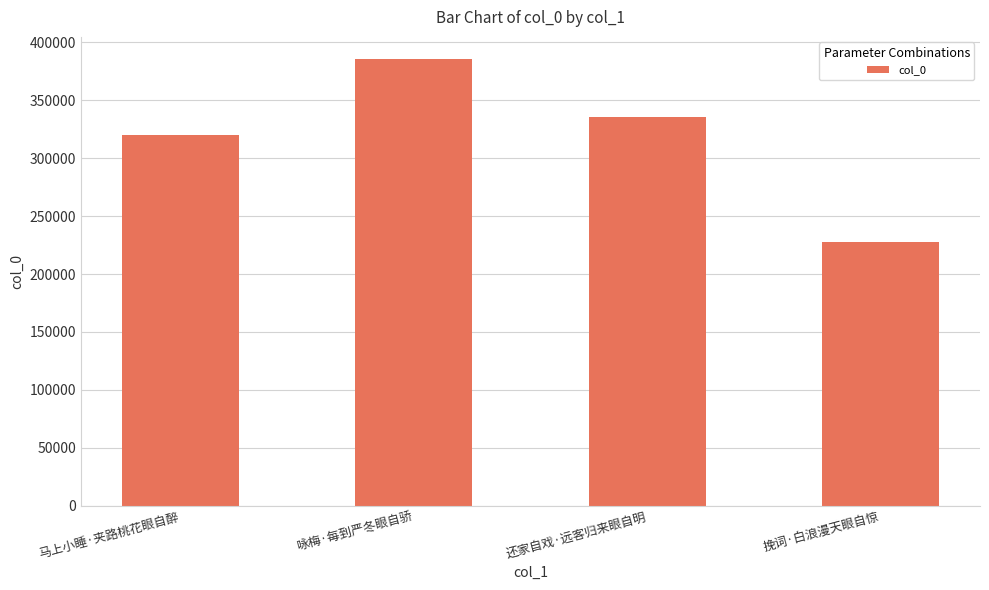

Are the bars horizontal?

No